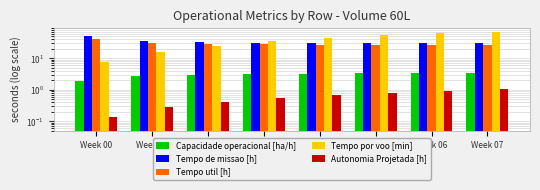

What value does the Autonomia Projetada [h] series have at Week 07?

1.1